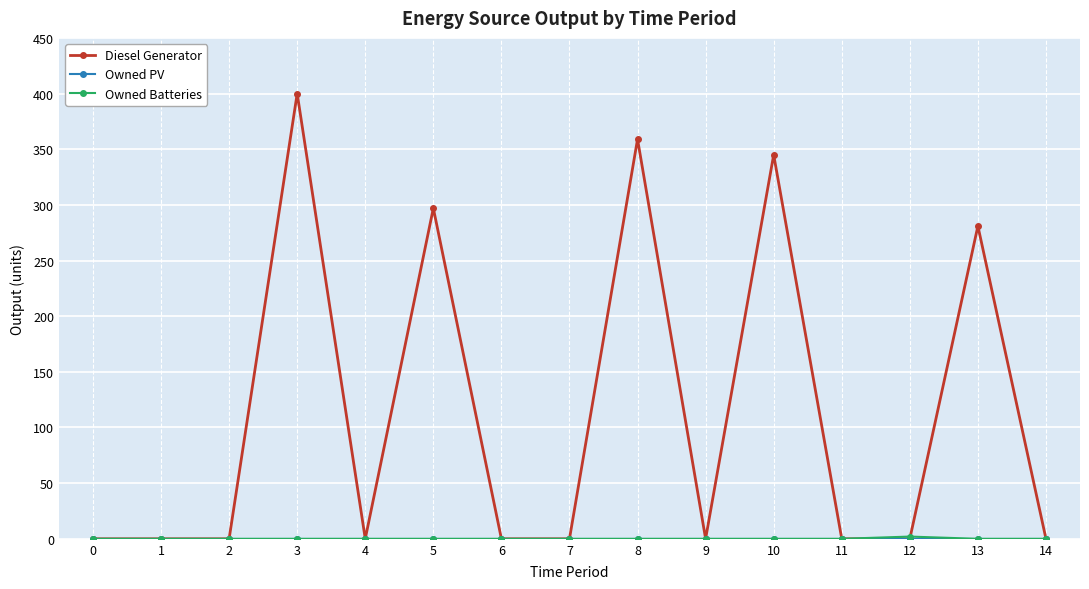

The value of Diesel Generator at 5 is 474. True or false?

False